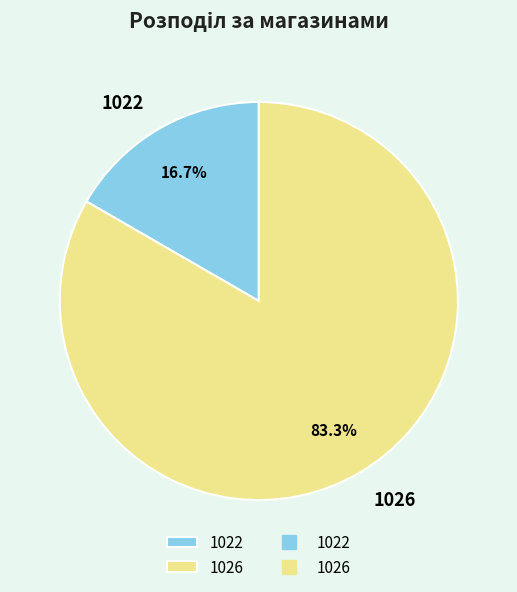

How many slices are in this pie chart?

2